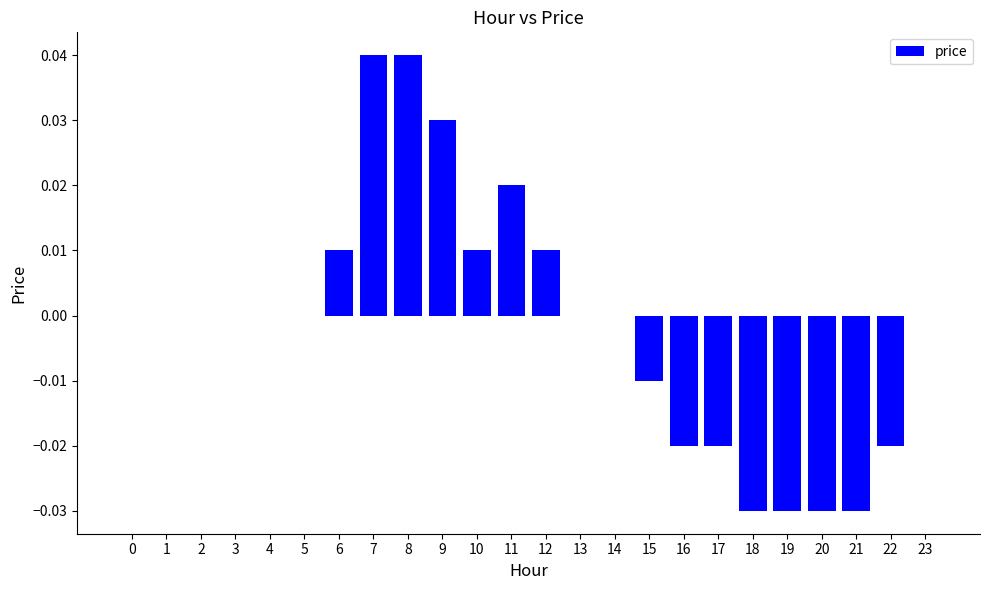

The chart shows a value of 0.0 at 6. True or false?

True